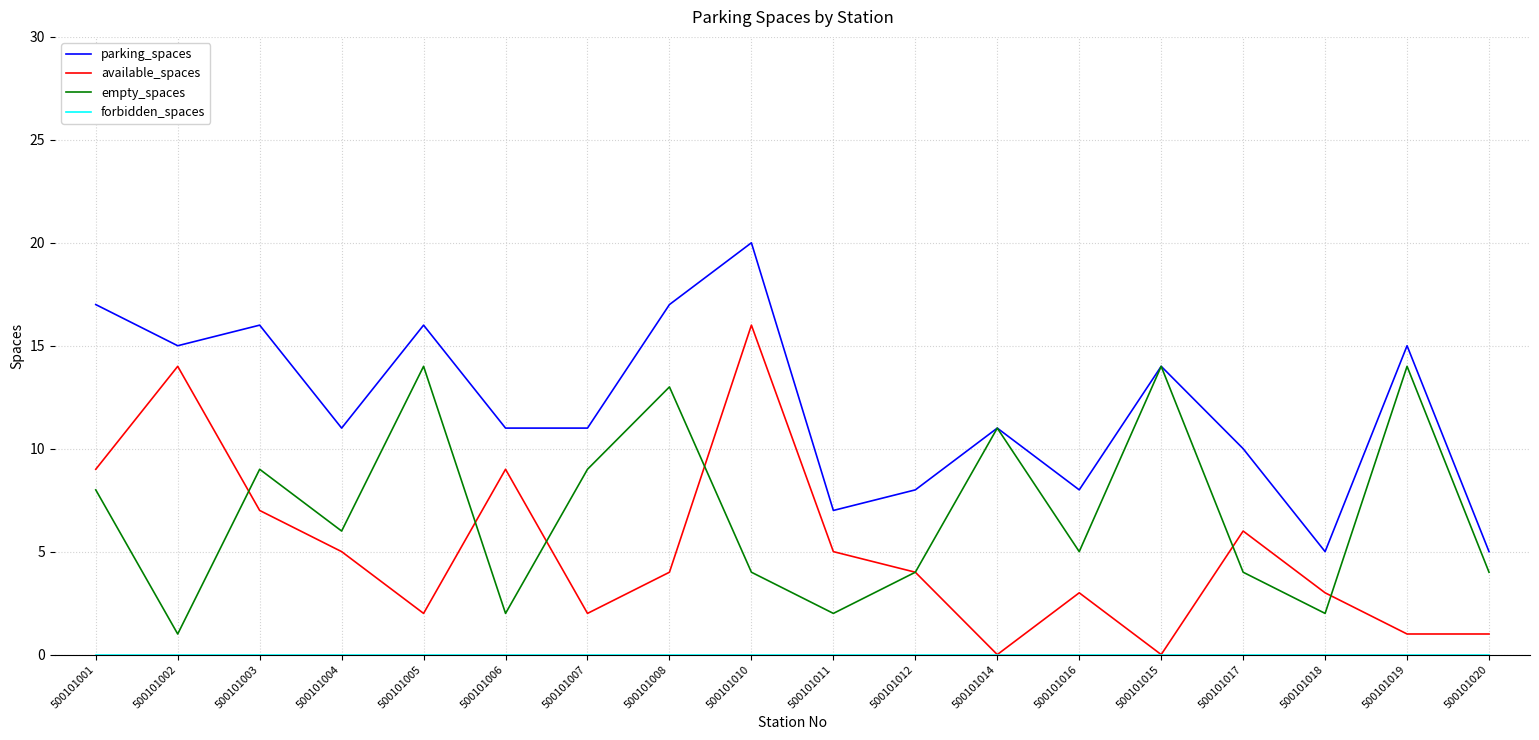

How many lines are shown in the chart?

4